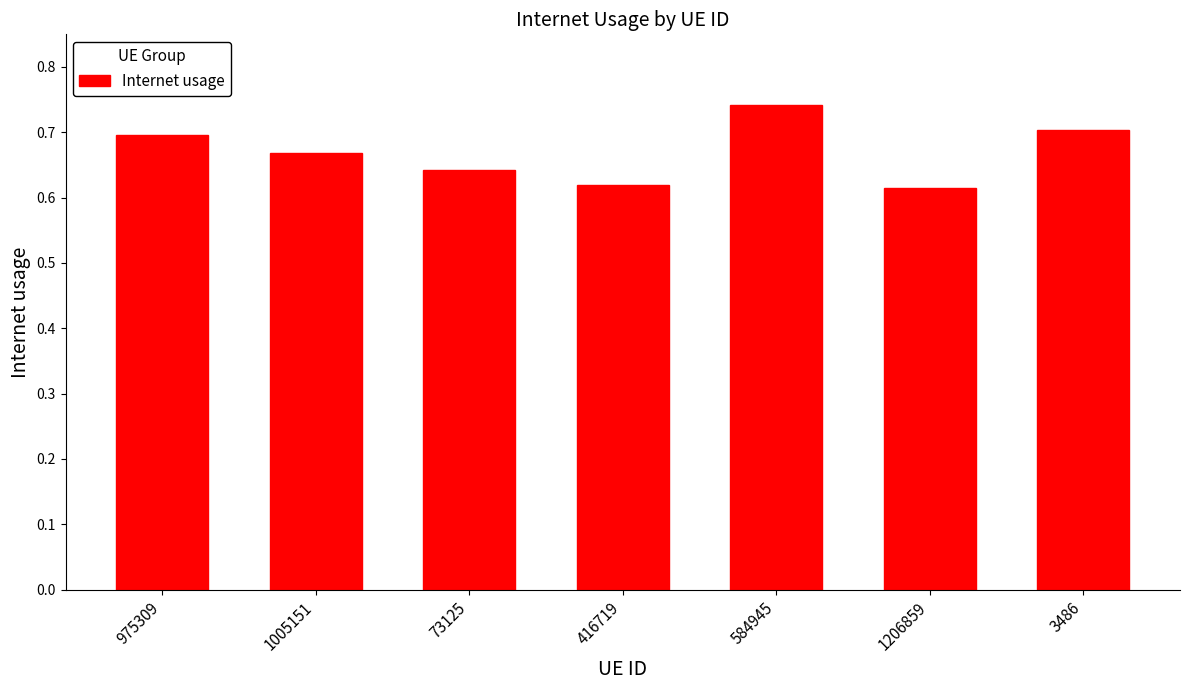

What is the difference between the maximum and minimum values?

0.1